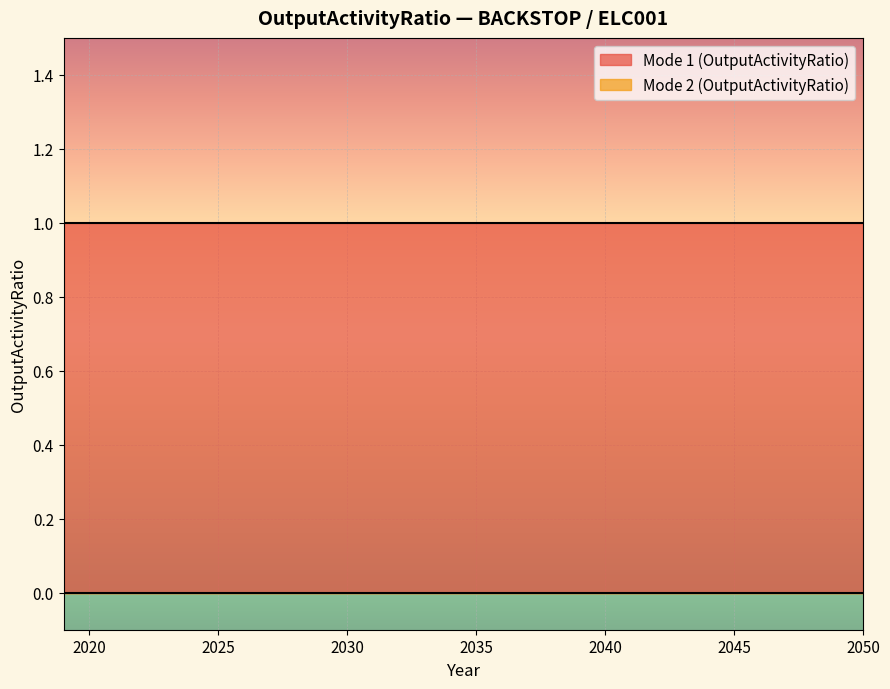

List the series in order of their overall mean, highest first.

Mode 1 (OutputActivityRatio) (line), Mode 2 (OutputActivityRatio) (line)